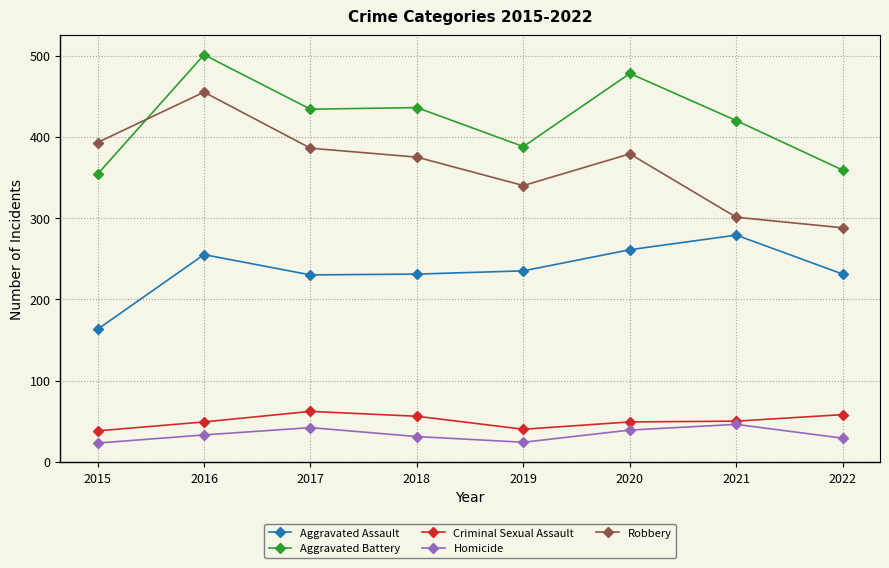

True or false: Robbery has more than 1 interior local peaks.

True